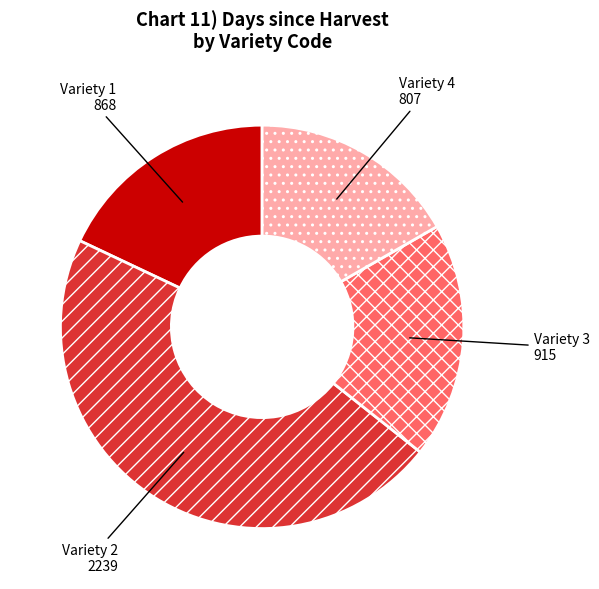

Does Variety 2 represent more than half of the total?

No